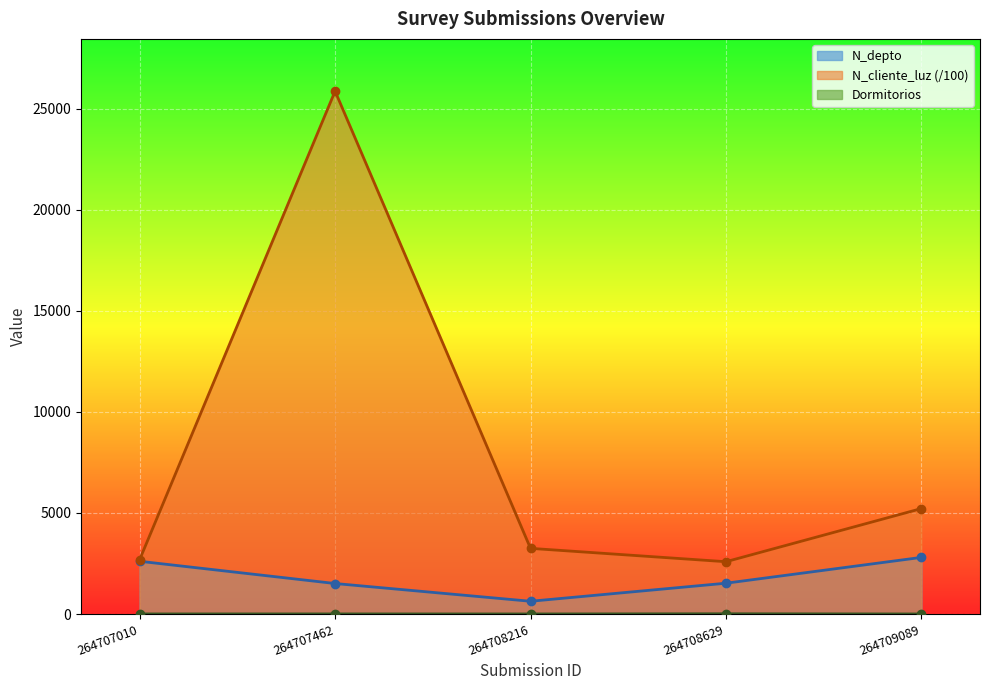

At which category is the sum across all series the highest?

264707462